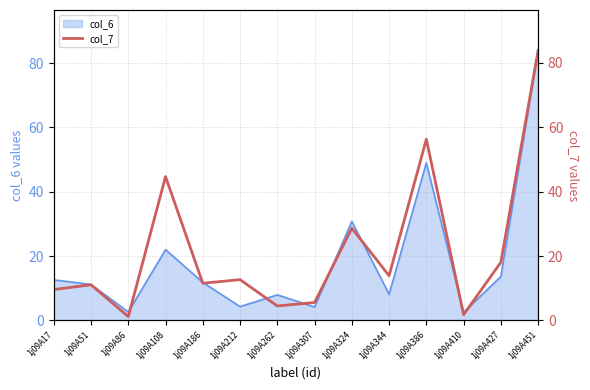

At which category does the data reach its first local valley?

1j09A86